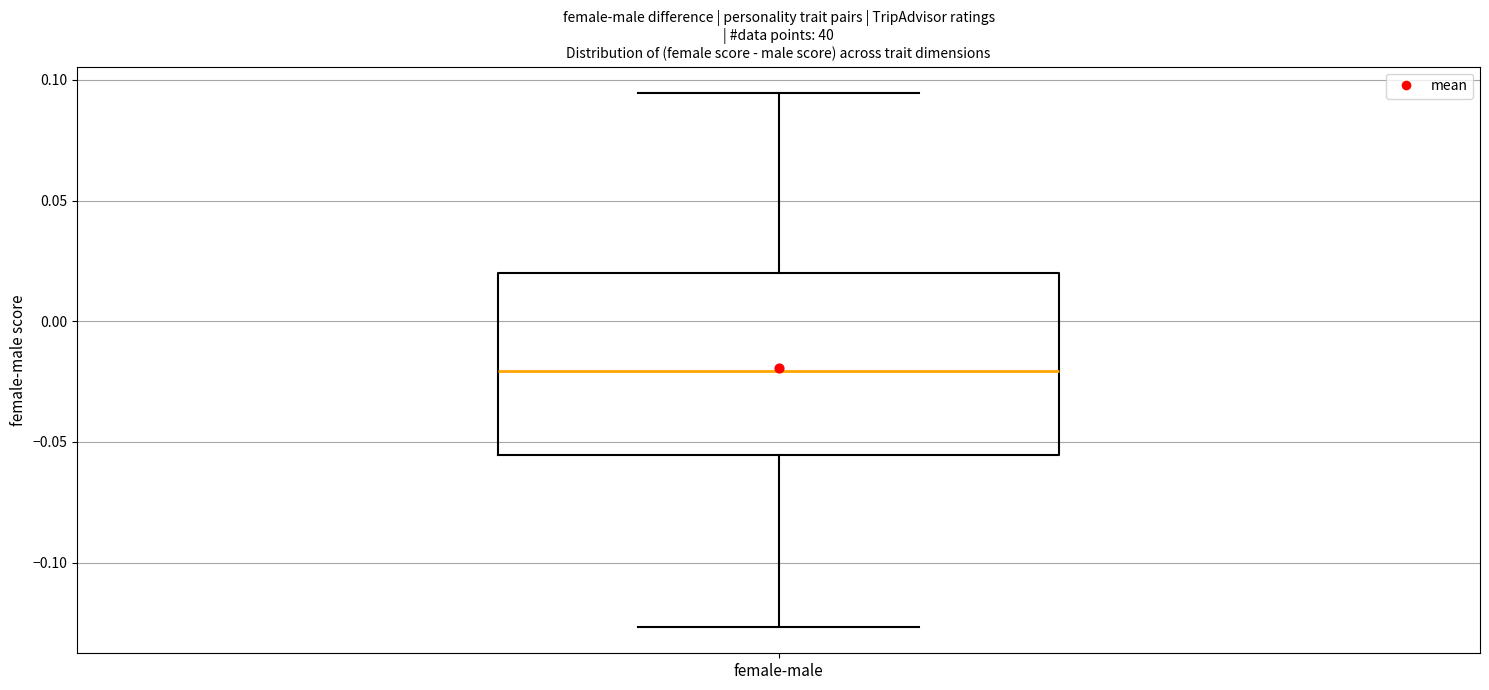

Read this box plot against the y-axis: the position of the median line, the range covered by the box, and the ends of both whiskers. The values are not printed on the chart, so give them approximately, as read against the axis.

median -0.020, box -0.055 to 0.020, whiskers -0.125 to 0.095